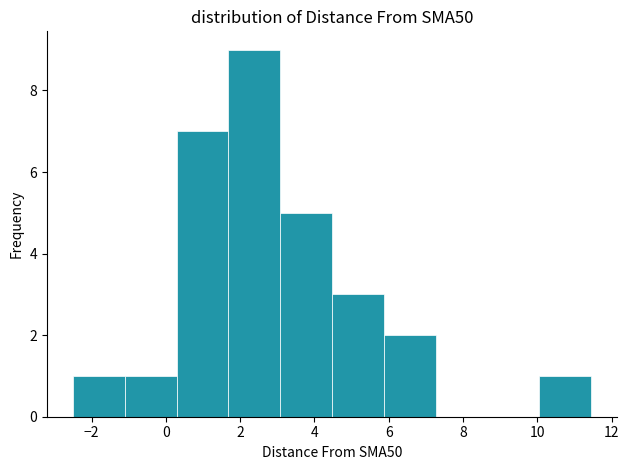

Reading left to right, list every bar in this chart as the range it spans on the x-axis followed by its height. Neither the bar edges nor the heights are printed on the chart, so give them approximately, as read against the axes.

-2.4 to -1.2: 1
-1.2 to 0.2: 1
0.2 to 1.6: 7
1.6 to 3.0: 9
3.0 to 4.4: 5
4.4 to 5.8: 3
5.8 to 7.2: 2
7.2 to 8.6: 0
8.6 to 10.0: 0
10.0 to 11.4: 1